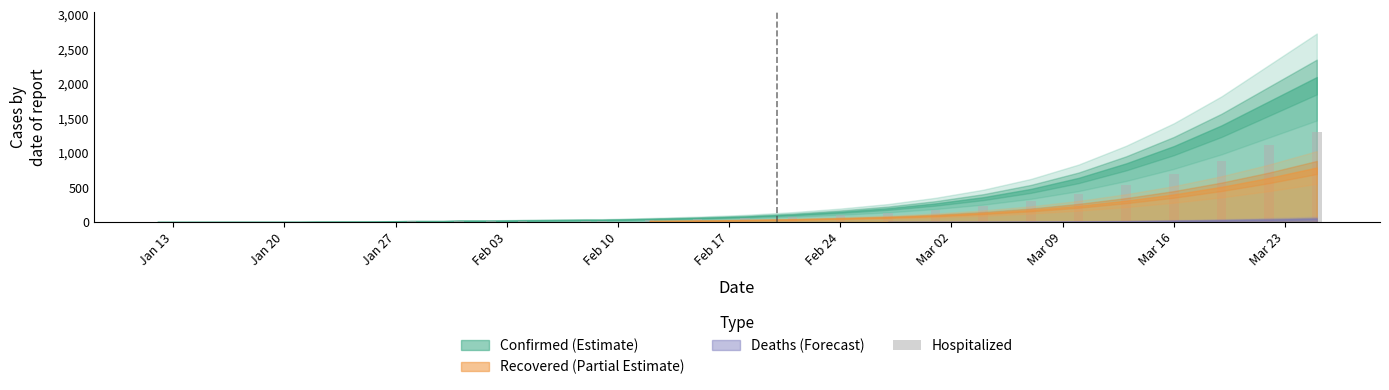

What is the sum of all values?

6194